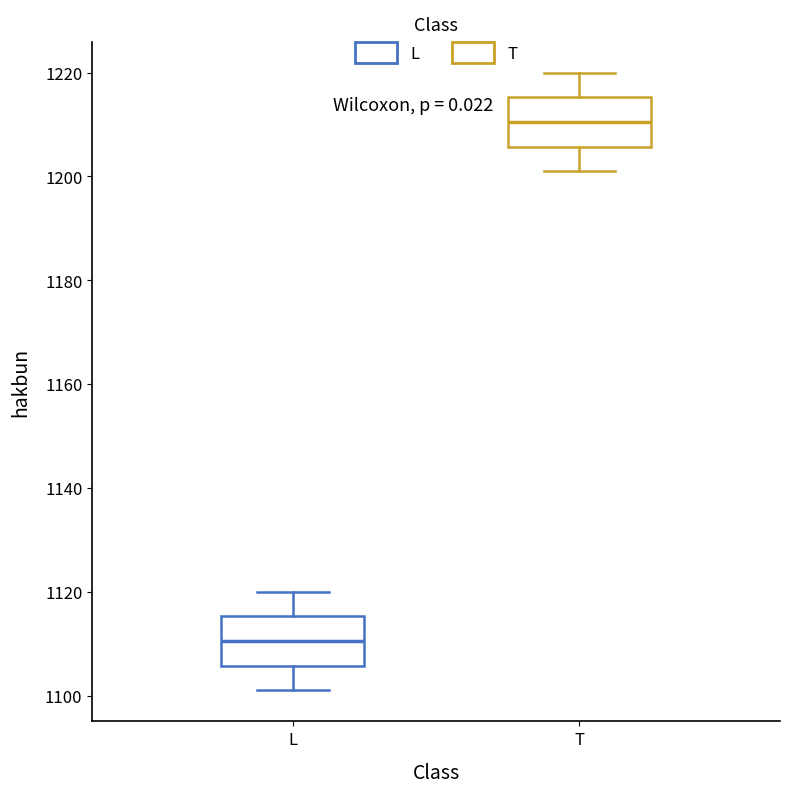

Where is the lower edge of the box for L on the y-axis? The values are not printed on the chart, so give them approximately, as read against the axis.

1106